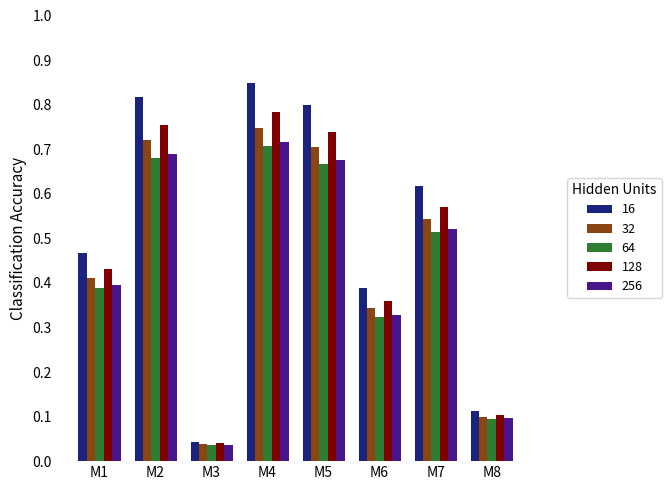

True or false: 128 has a value of 1.0 at M7.

False